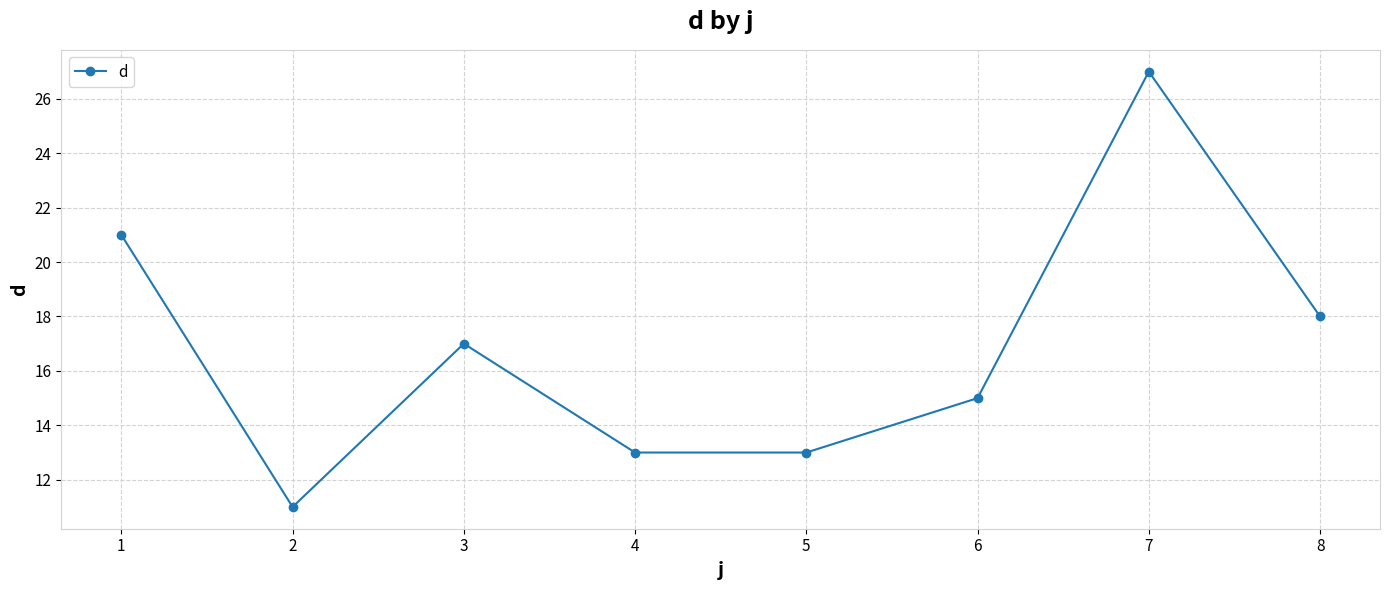

Count the number of categories in the chart.

8